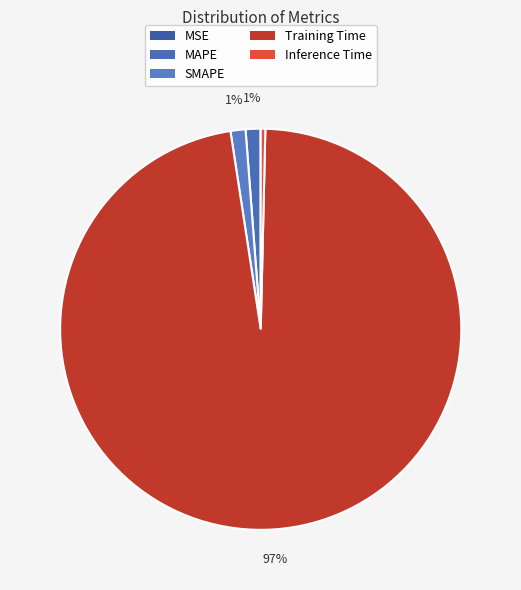

Is it true that MSE is 15% of the pie?

False